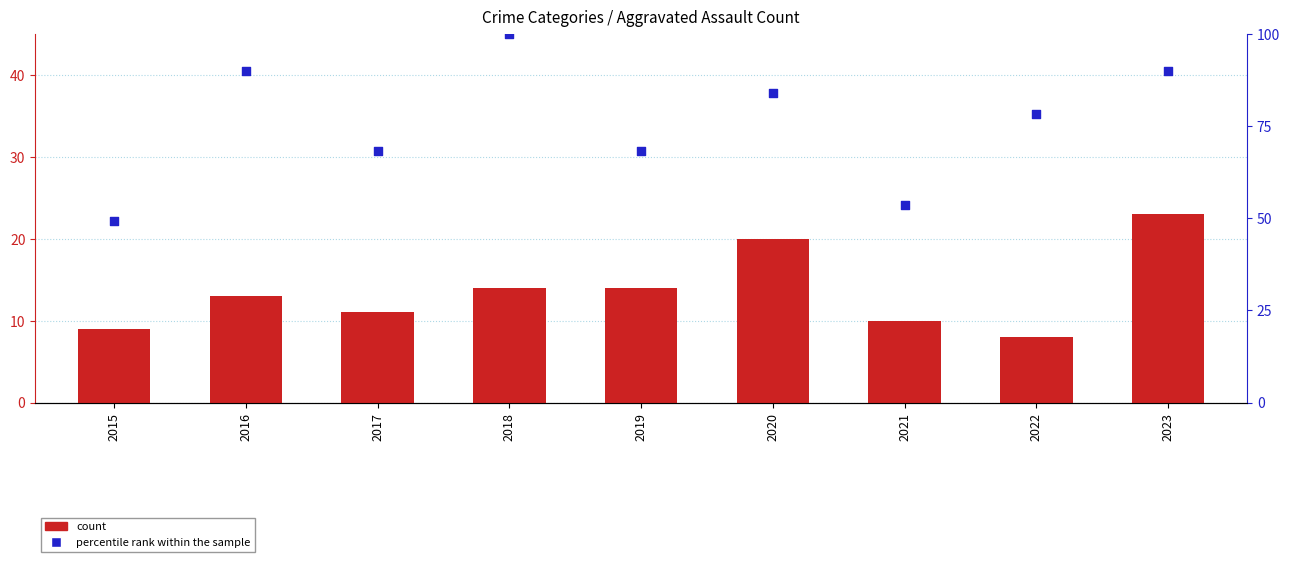

Which series has the largest total across all categories?

percentile rank within the sample